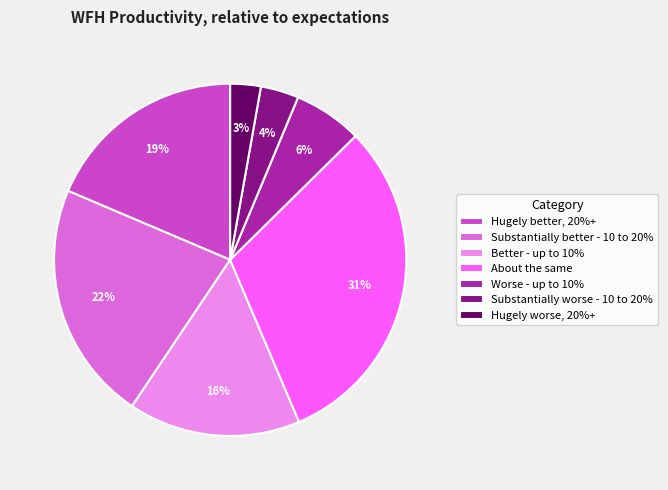

Which category has the smallest portion of the pie?

Hugely worse, 20%+